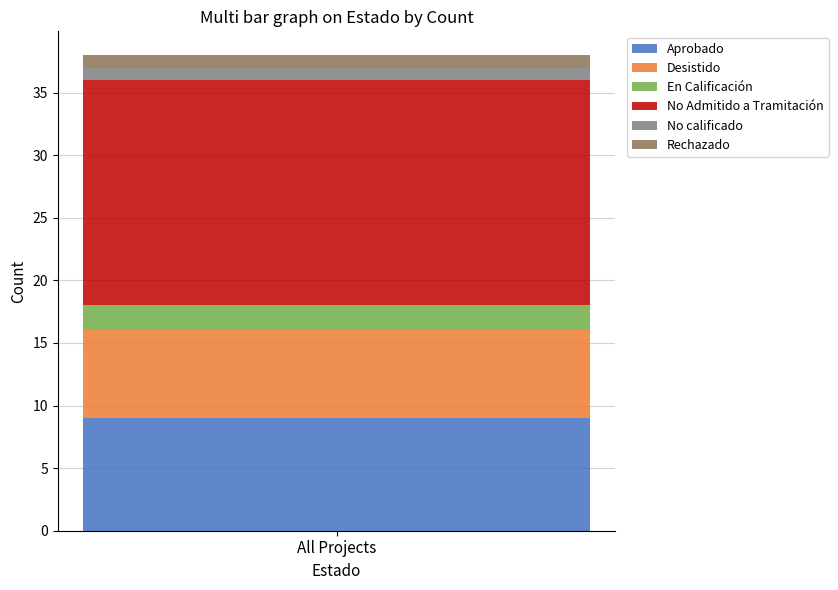

What is the approximate value of Aprobado at All Projects?

9